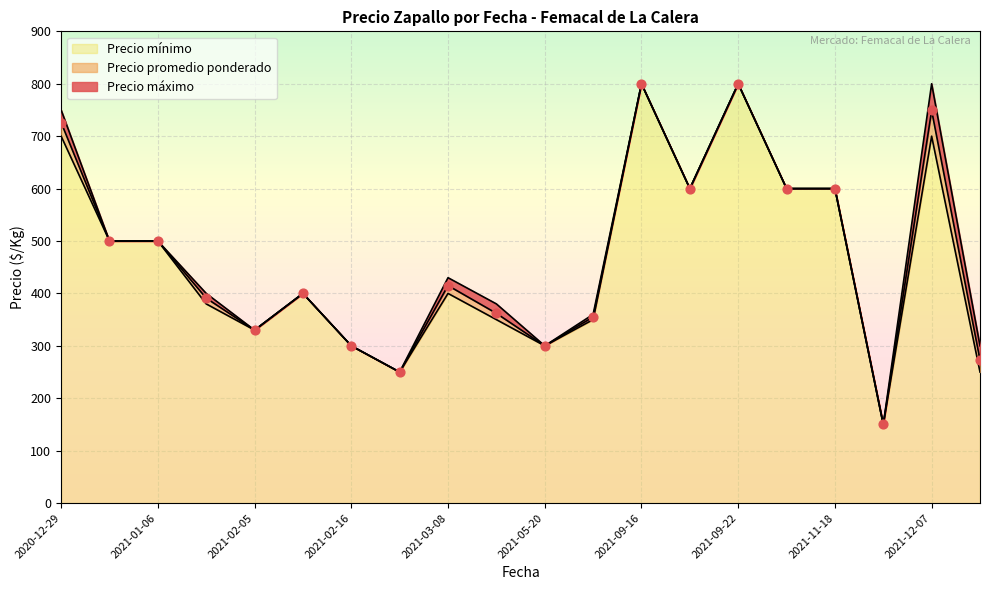

Which series reaches the maximum Y coordinate?

Precio promedio ponderado